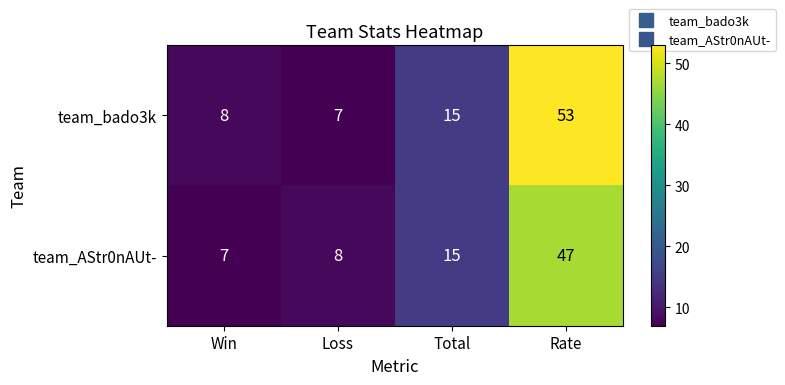

Reading left to right, extract all data points from this chart.

team_bado3k: Win=8	Loss=7	Total=15	Rate=53
team_AStr0nAUt-: Win=7	Loss=8	Total=15	Rate=47